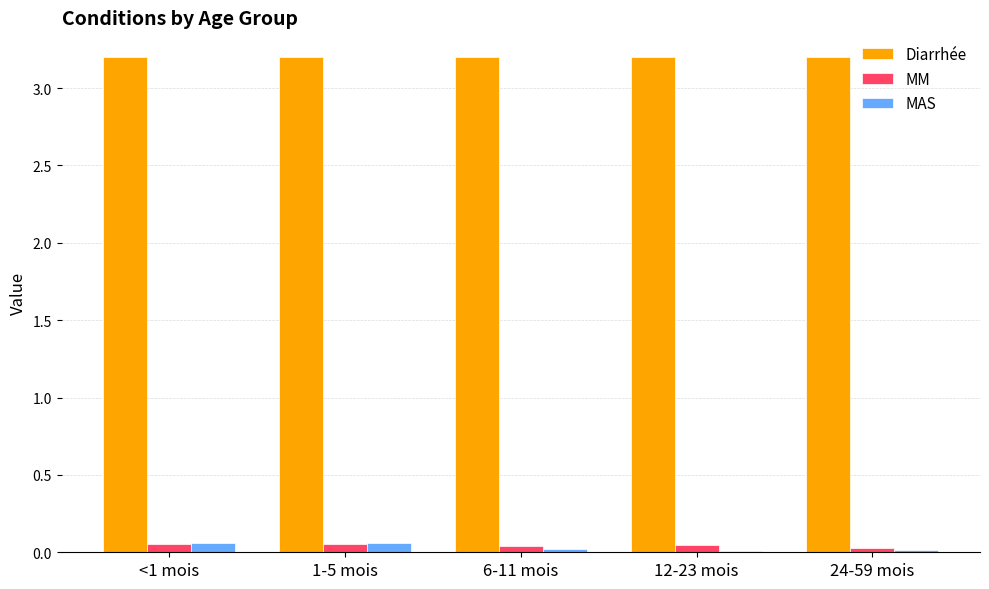

Which series has the largest range (max minus min)?

MAS